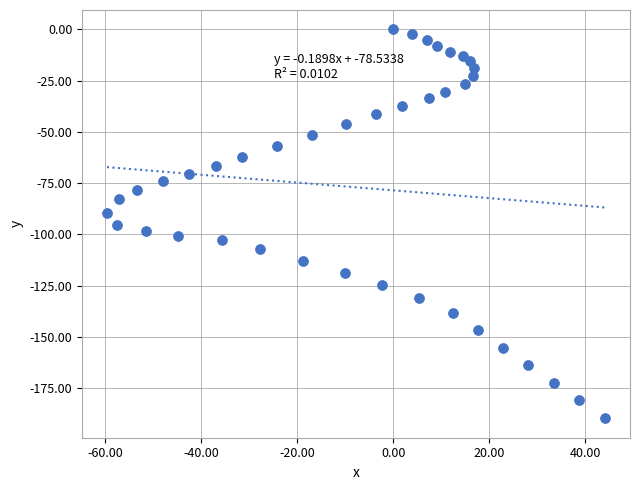

What is the range of X values (max minus min)?

103.9